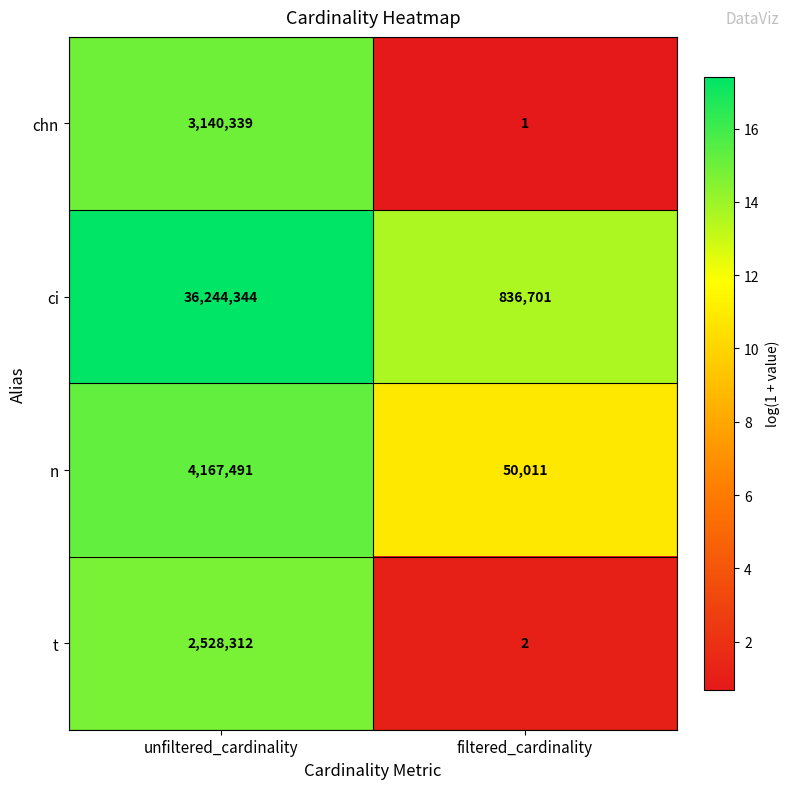

True or false: t has a value of 1705495 at unfiltered_cardinality.

False